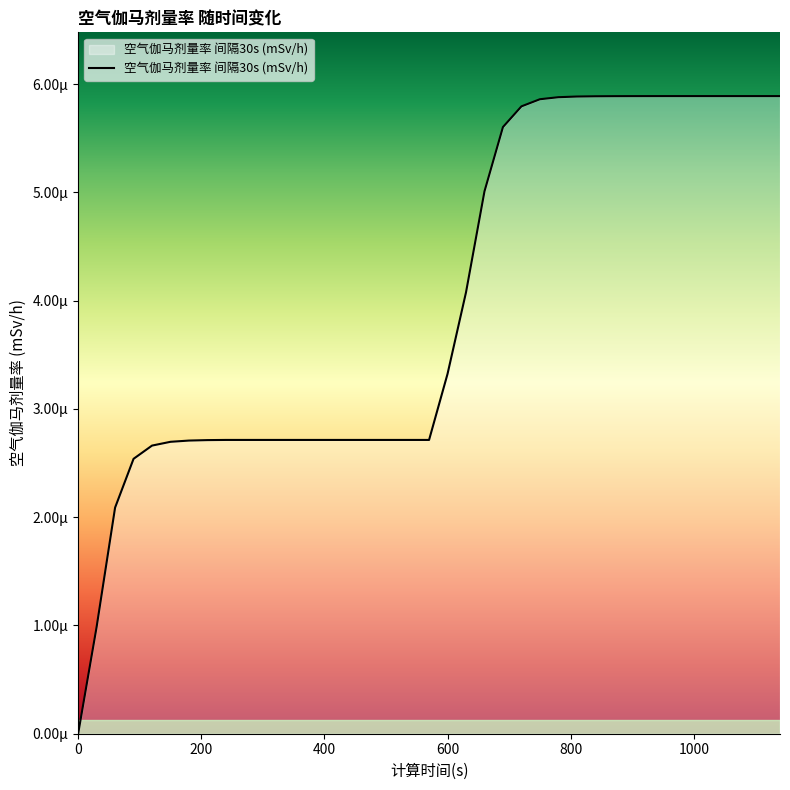

Does the chart have visible grid lines?

No